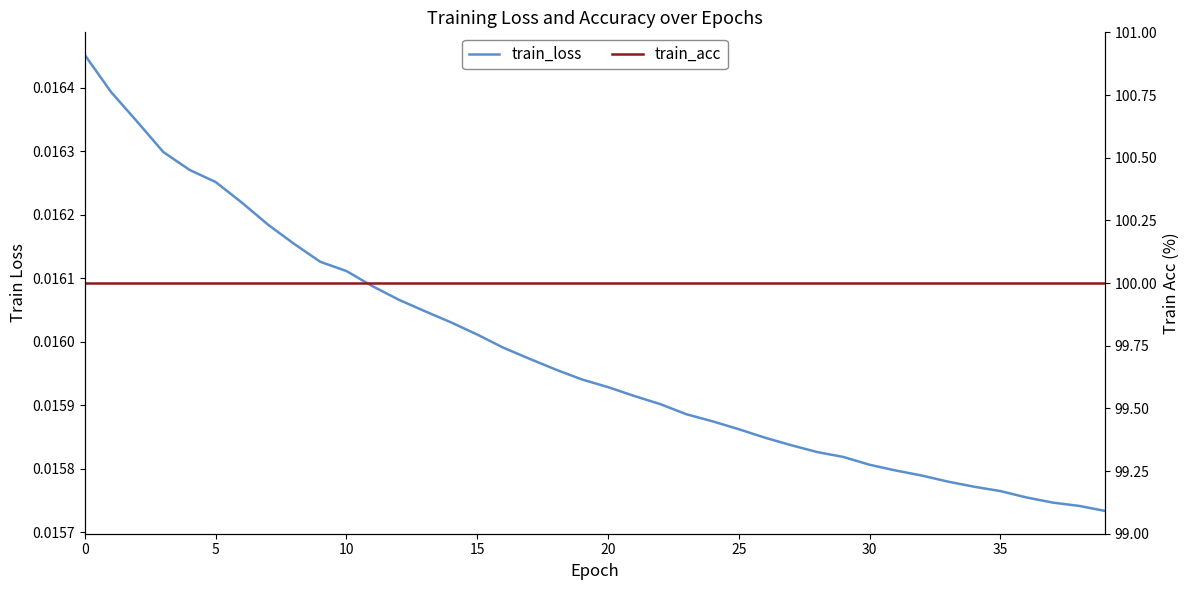

Which series has the largest total across all categories?

train_acc